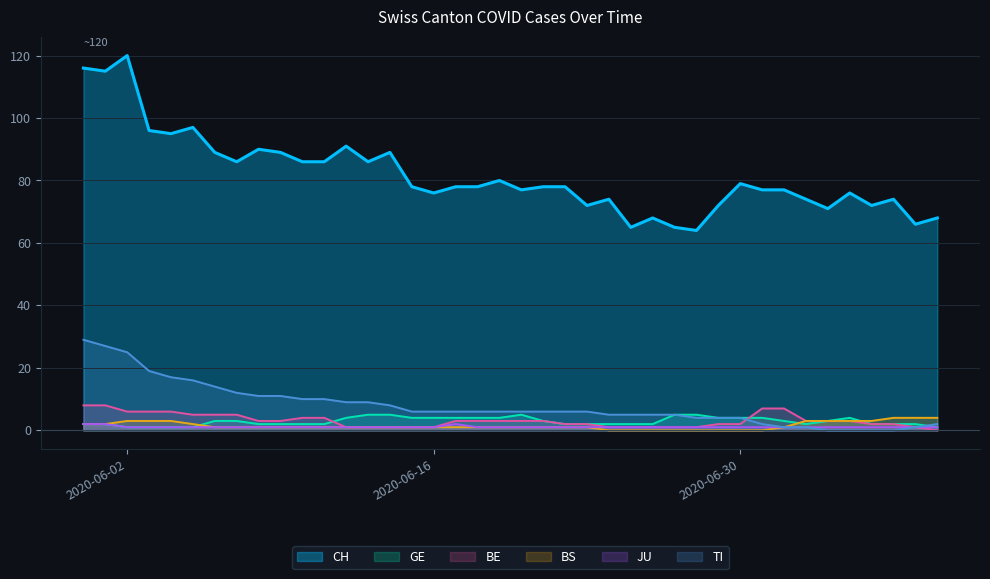

Rank the series by their maximum value, from lowest to highest.

JU, BS, GE, BE, TI, CH